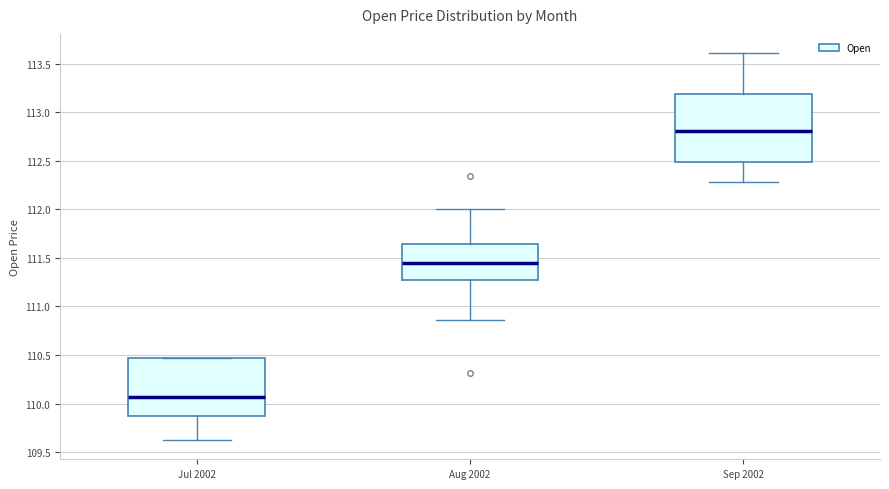

Reading left to right, transcribe this box plot: for each box, give where its median line is, the range the box spans, and where its two whiskers end, as read against the y-axis. The values are not printed on the chart, so give them approximately, as read against the axis.

Jul 2002: median 110.05, box 109.90 to 110.45, whiskers 109.65 to 110.45
Aug 2002: median 111.45, box 111.25 to 111.65, whiskers 110.85 to 112.00
Sep 2002: median 112.80, box 112.50 to 113.20, whiskers 112.30 to 113.60